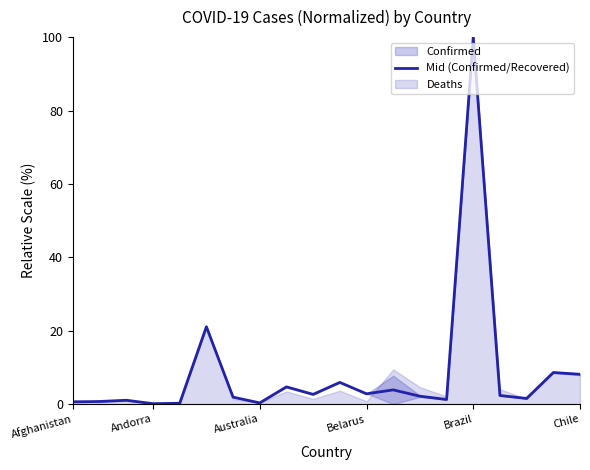

True or false: there are more than 2 points higher than both neighbors.

True